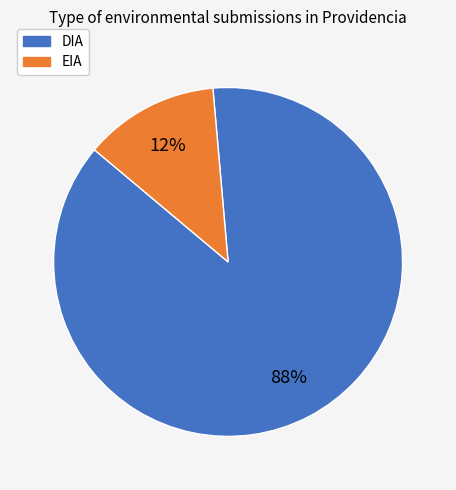

Which slice is the smallest?

EIA